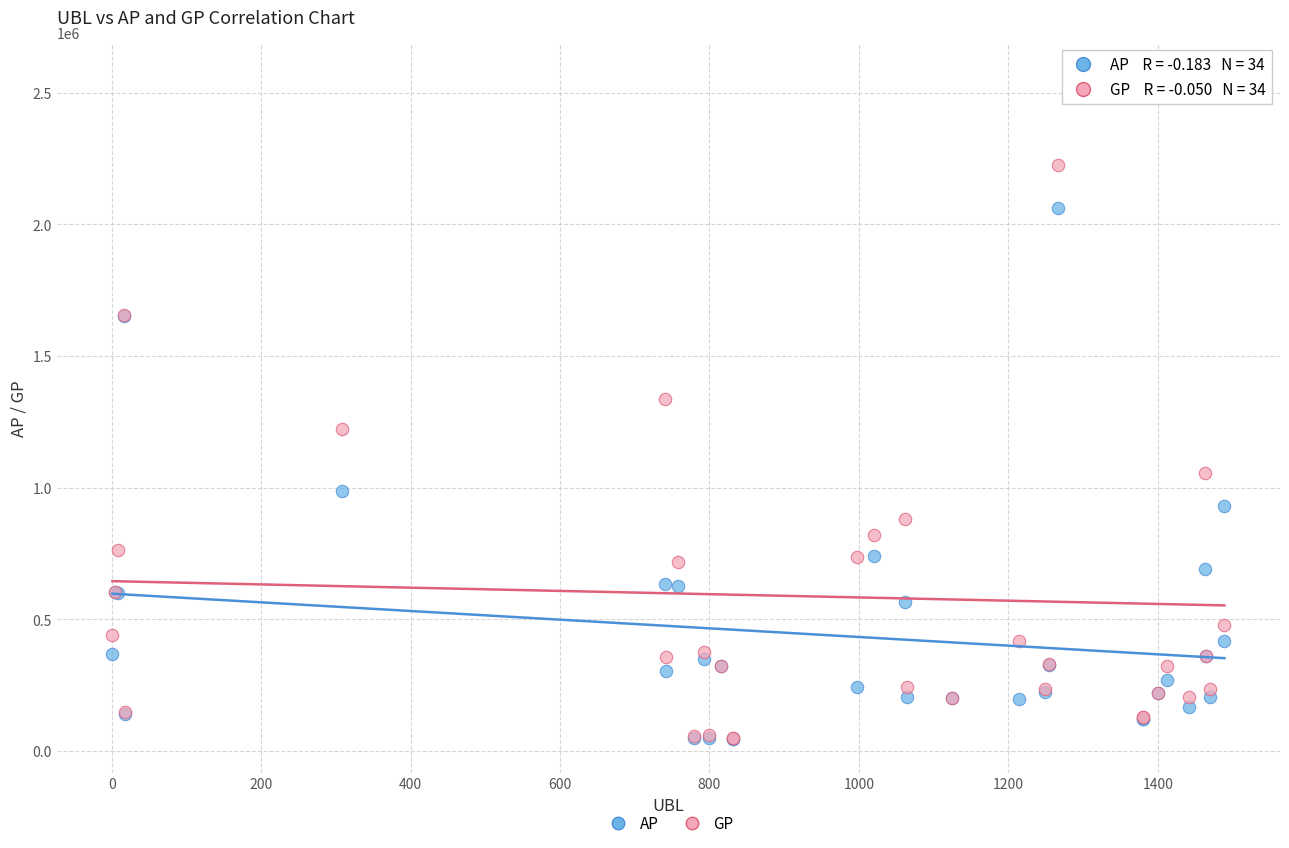

Which series contains the highest Y value?

GP